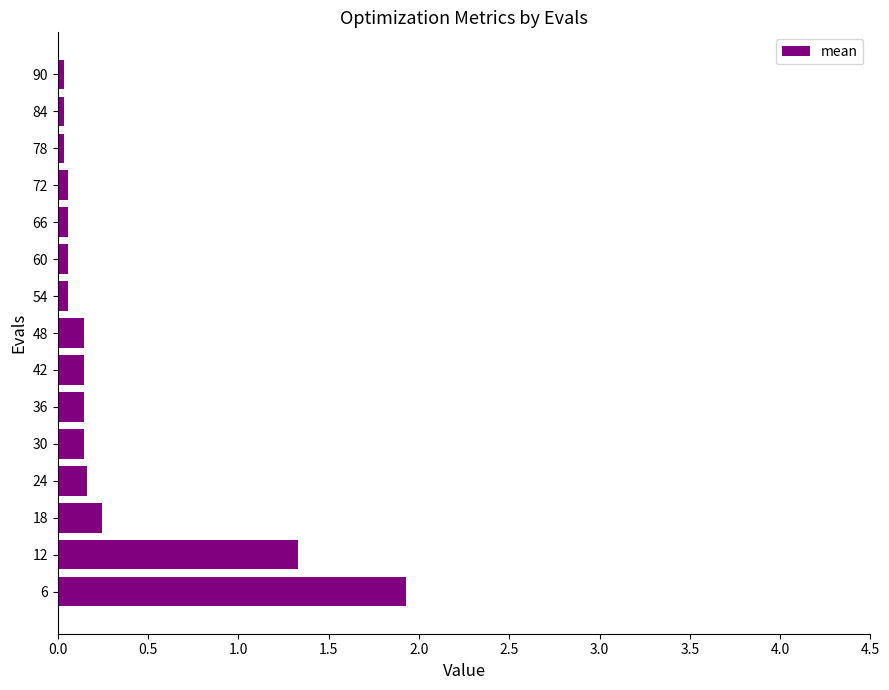

True or false: the data shows 0.0 at 84.

True